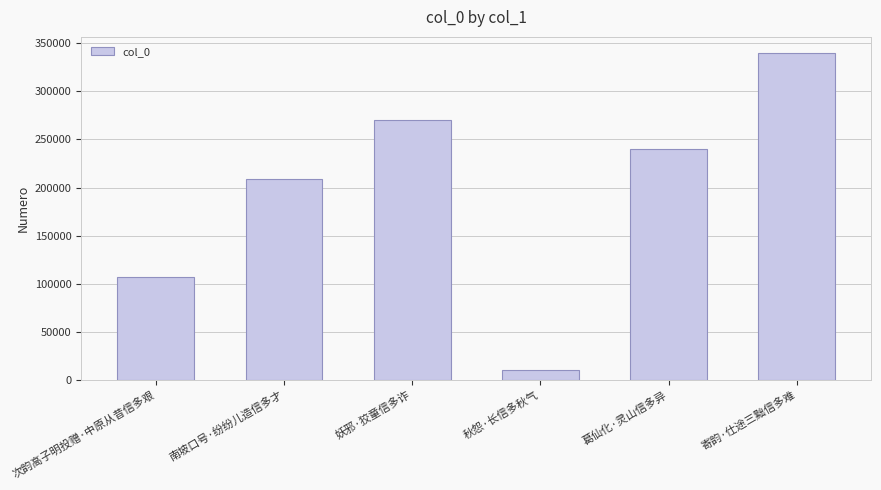

Reading right to left, extract all data points from this chart.

339751	240568	9856	270525	209086	106688